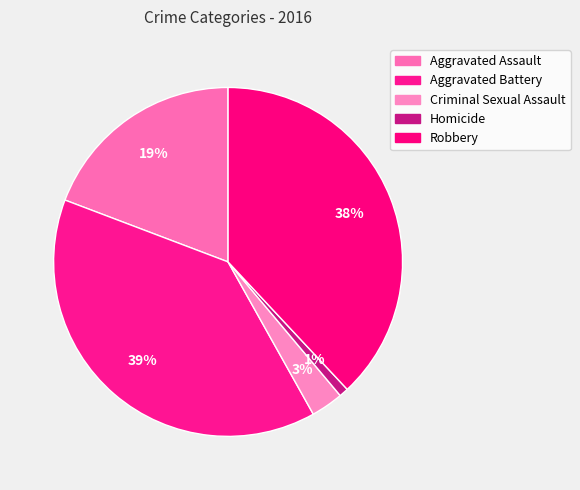

Count the number of slices in the pie.

5